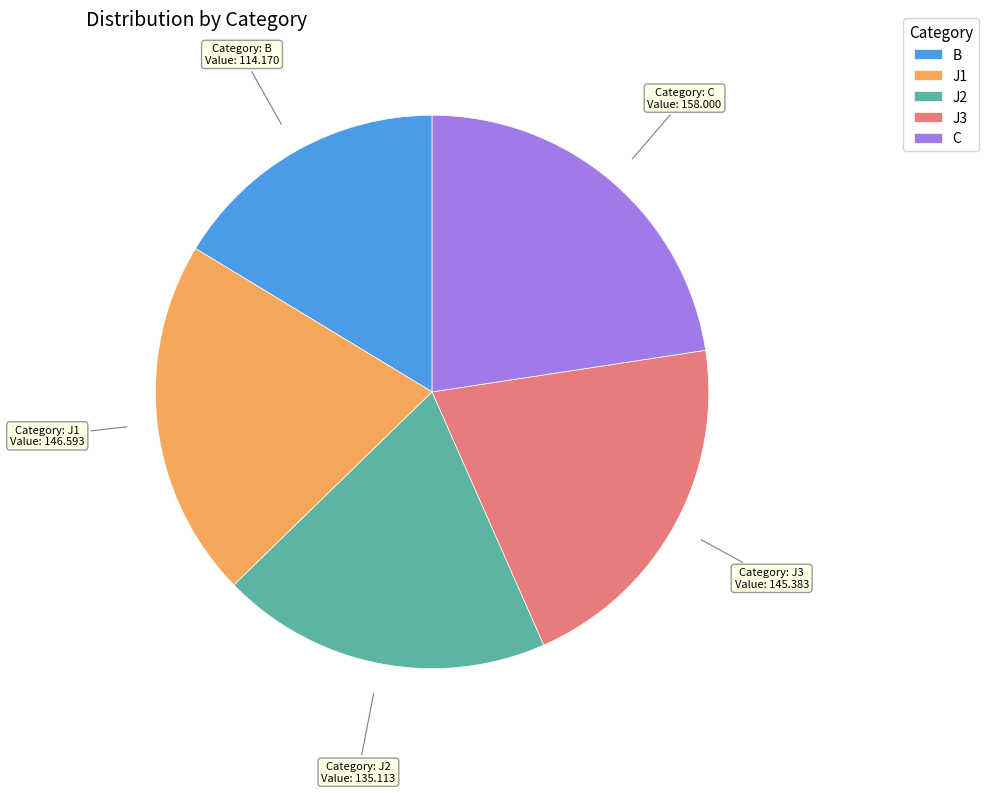

Approximately how many times larger is the value at J1 compared to C?

0.9